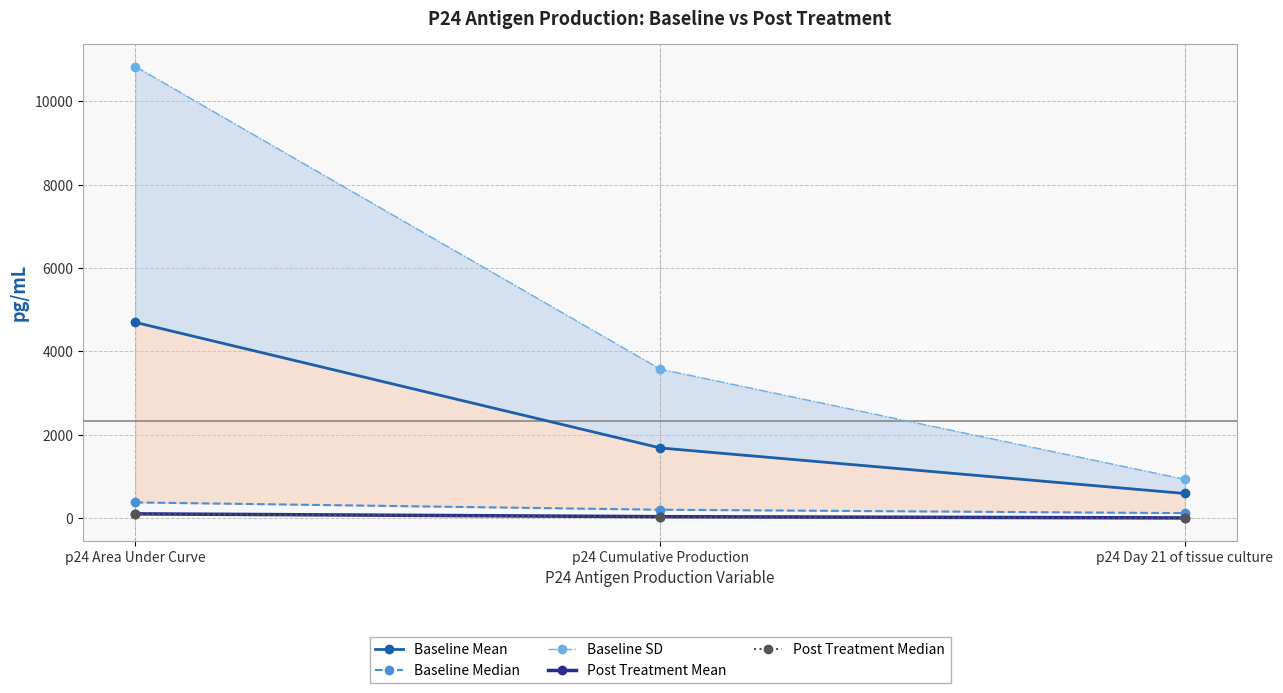

Is this an area chart (filled region under the line)?

No